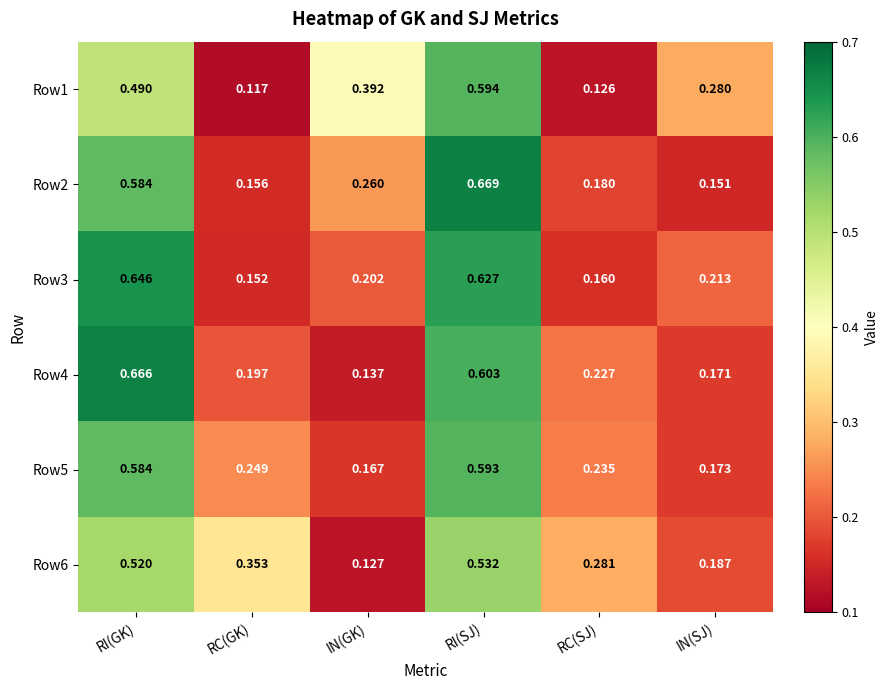

Which category has the highest value across all series?

RI(SJ)